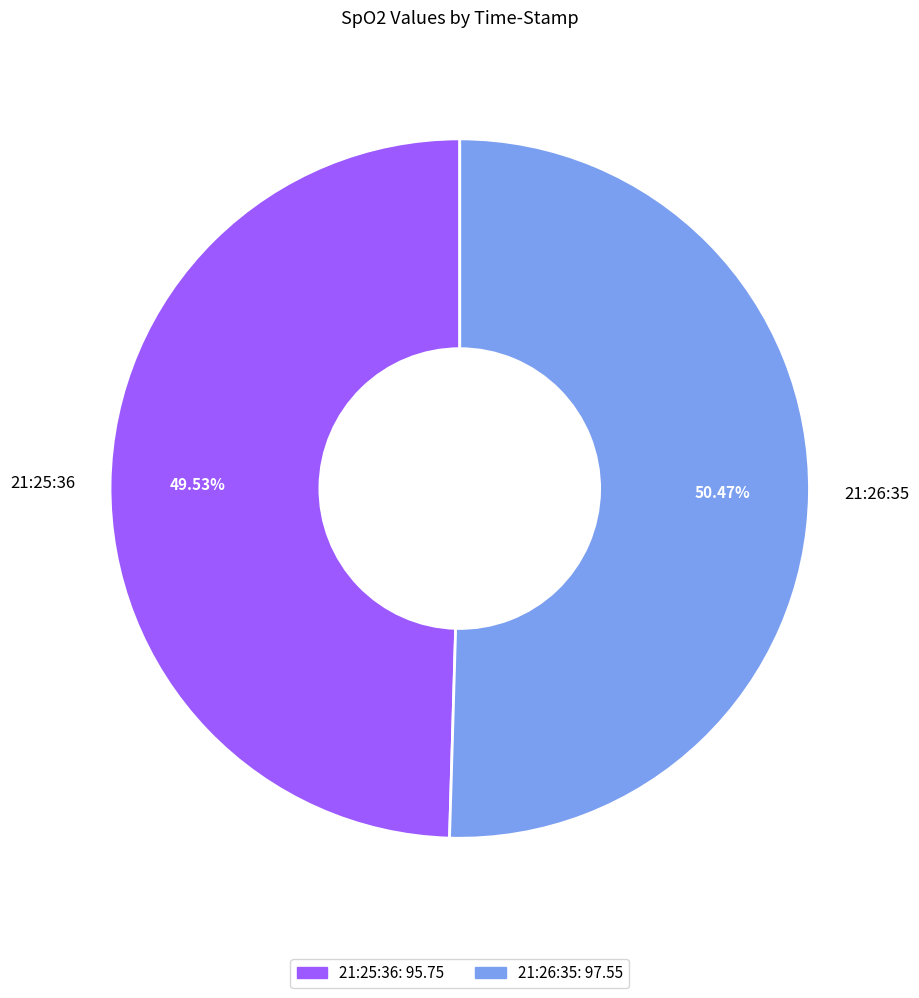

Is it true that 21:25:36 is 56% of the pie?

False